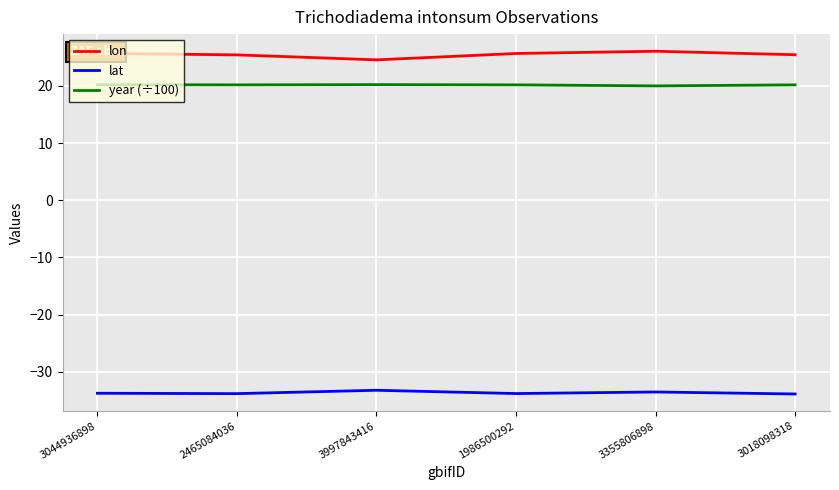

The value of lon at 2465084036 is 25.4. True or false?

True